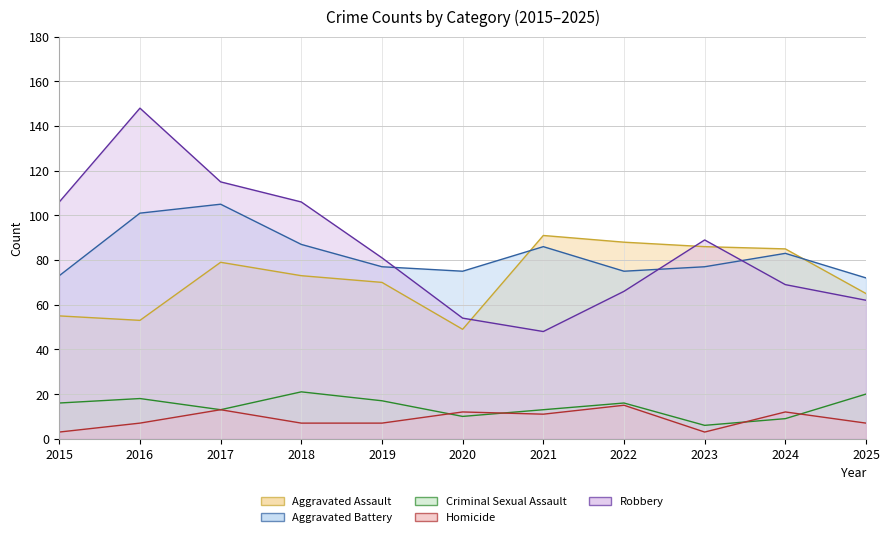

At which category is the sum across all series the highest?

2016